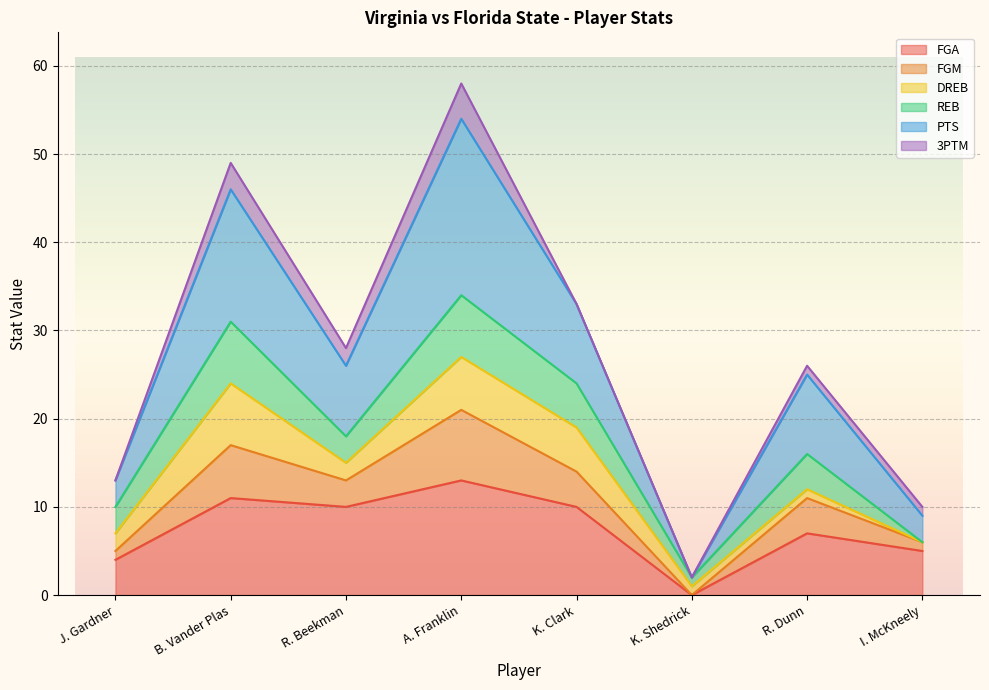

What is the maximum value for FGA?

13